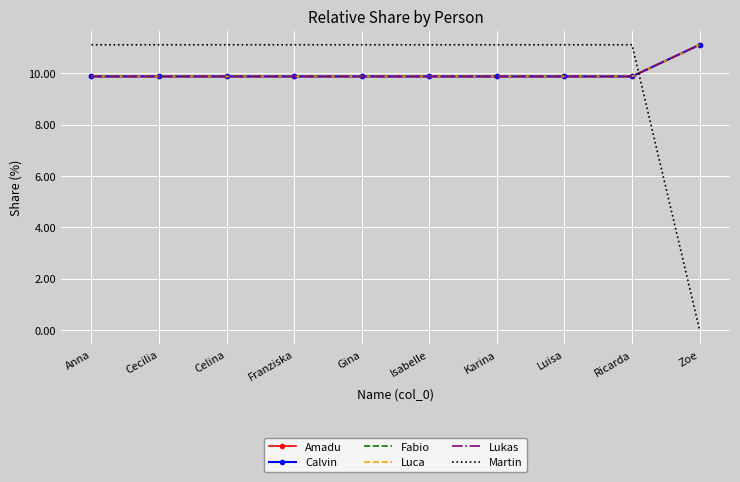

Reading left to right, transcribe all the data shown in this chart.

Amadu: Anna=9.9	Cecilia=9.9	Celina=9.9	Franziska=9.9	Gina=9.9	Isabelle=9.9	Karina=9.9	Luisa=9.9	Ricarda=9.9	Zoe=11.1
Calvin: Anna=9.9	Cecilia=9.9	Celina=9.9	Franziska=9.9	Gina=9.9	Isabelle=9.9	Karina=9.9	Luisa=9.9	Ricarda=9.9	Zoe=11.1
Fabio: Anna=9.9	Cecilia=9.9	Celina=9.9	Franziska=9.9	Gina=9.9	Isabelle=9.9	Karina=9.9	Luisa=9.9	Ricarda=9.9	Zoe=11.1
Luca: Anna=9.9	Cecilia=9.9	Celina=9.9	Franziska=9.9	Gina=9.9	Isabelle=9.9	Karina=9.9	Luisa=9.9	Ricarda=9.9	Zoe=11.1
Lukas: Anna=9.9	Cecilia=9.9	Celina=9.9	Franziska=9.9	Gina=9.9	Isabelle=9.9	Karina=9.9	Luisa=9.9	Ricarda=9.9	Zoe=11.1
Martin: Anna=11.1	Cecilia=11.1	Celina=11.1	Franziska=11.1	Gina=11.1	Isabelle=11.1	Karina=11.1	Luisa=11.1	Ricarda=11.1	Zoe=0.0